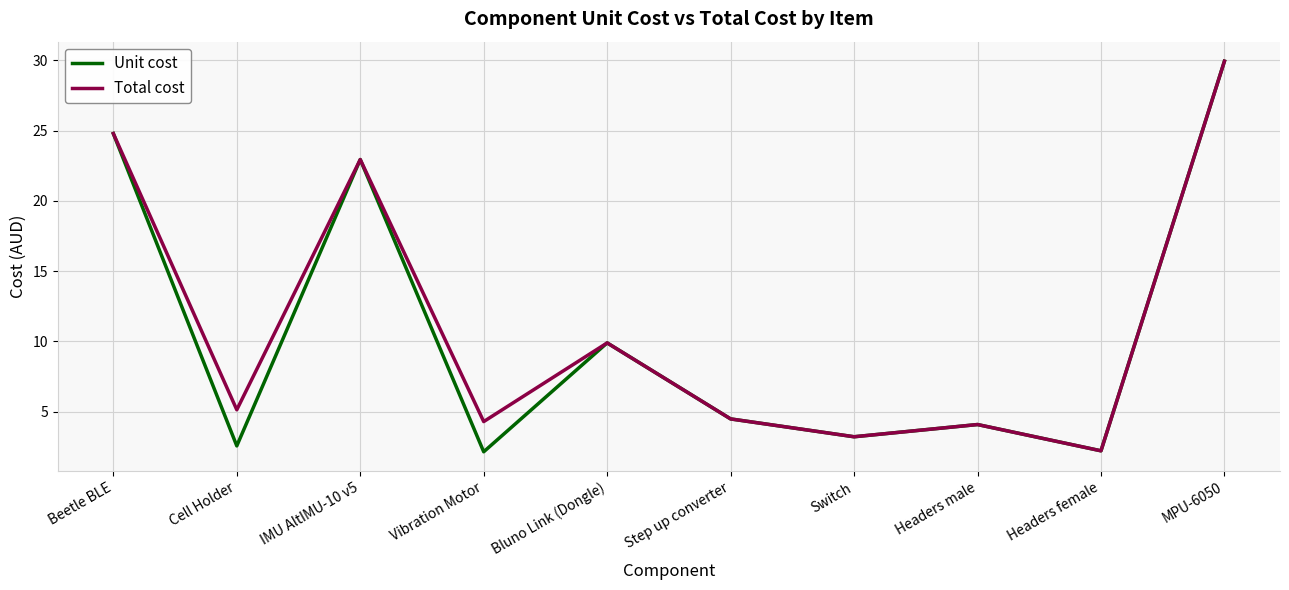

Where is the first local minimum for Unit cost?

Cell Holder